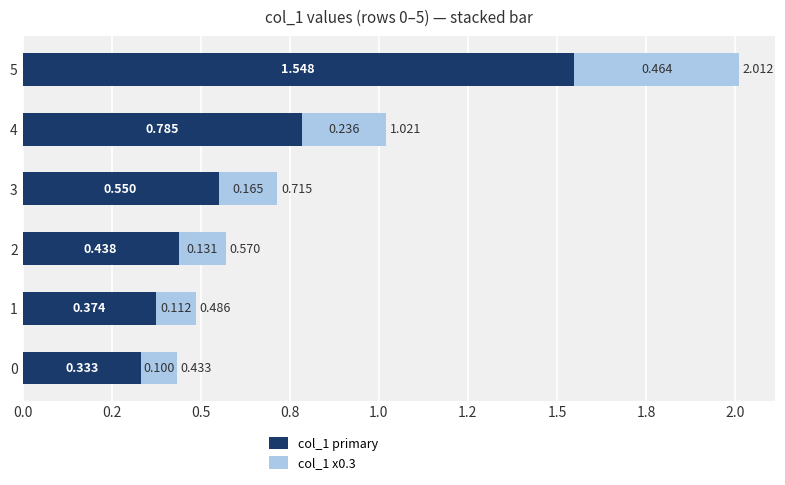

What are all the series names shown in the legend?

col_1 primary, col_1 x0.3